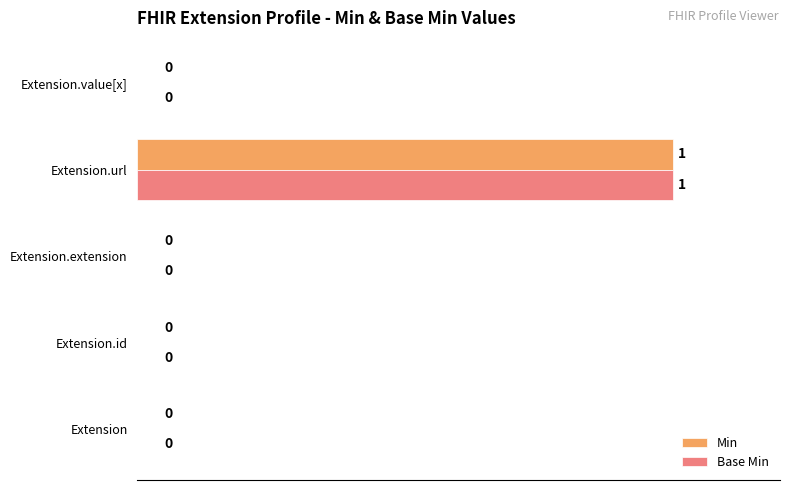

At which category is the sum across all series the highest?

Extension.url